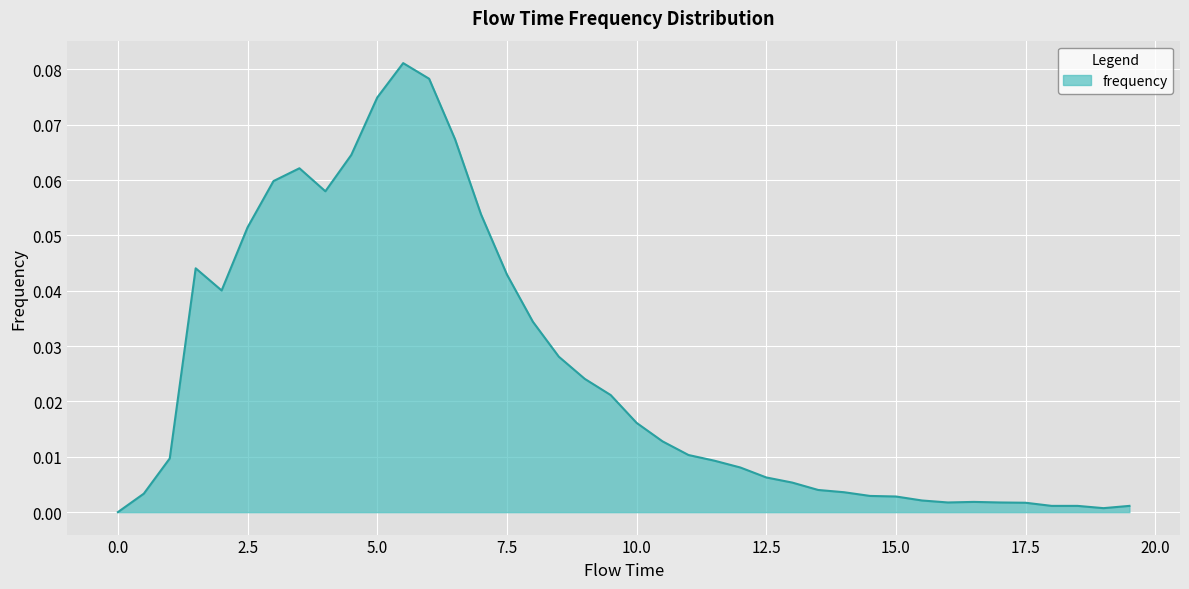

Rank the categories by value from lowest to highest.

0.0, 19.0, 18.0, 18.5, 19.5, 17.5, 16.0, 17.0, 16.5, 15.5, 15.0, 14.5, 0.5, 14.0, 13.5, 13.0, 12.5, 12.0, 11.5, 1.0, 11.0, 10.5, 10.0, 9.5, 9.0, 8.5, 8.0, 2.0, 7.5, 1.5, 2.5, 7.0, 4.0, 3.0, 3.5, 4.5, 6.5, 5.0, 6.0, 5.5